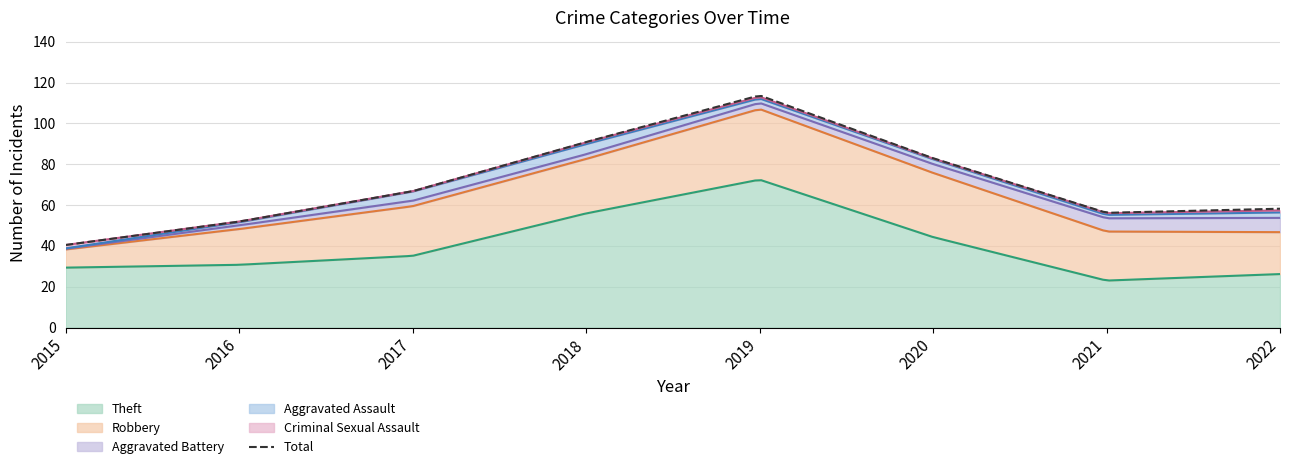

How many data points in Robbery are less than 24?

4